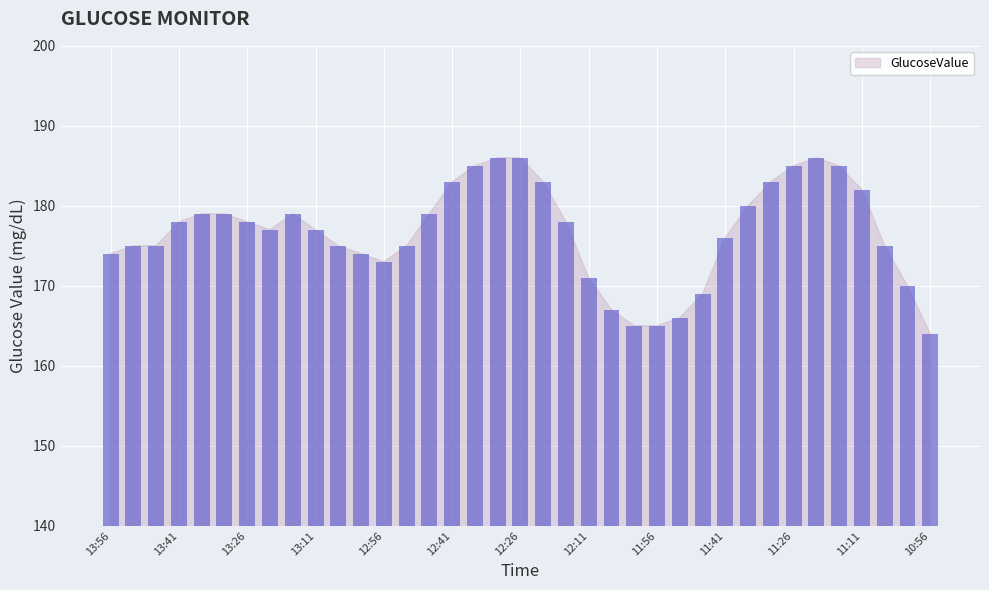

What is the greatest value displayed?

186